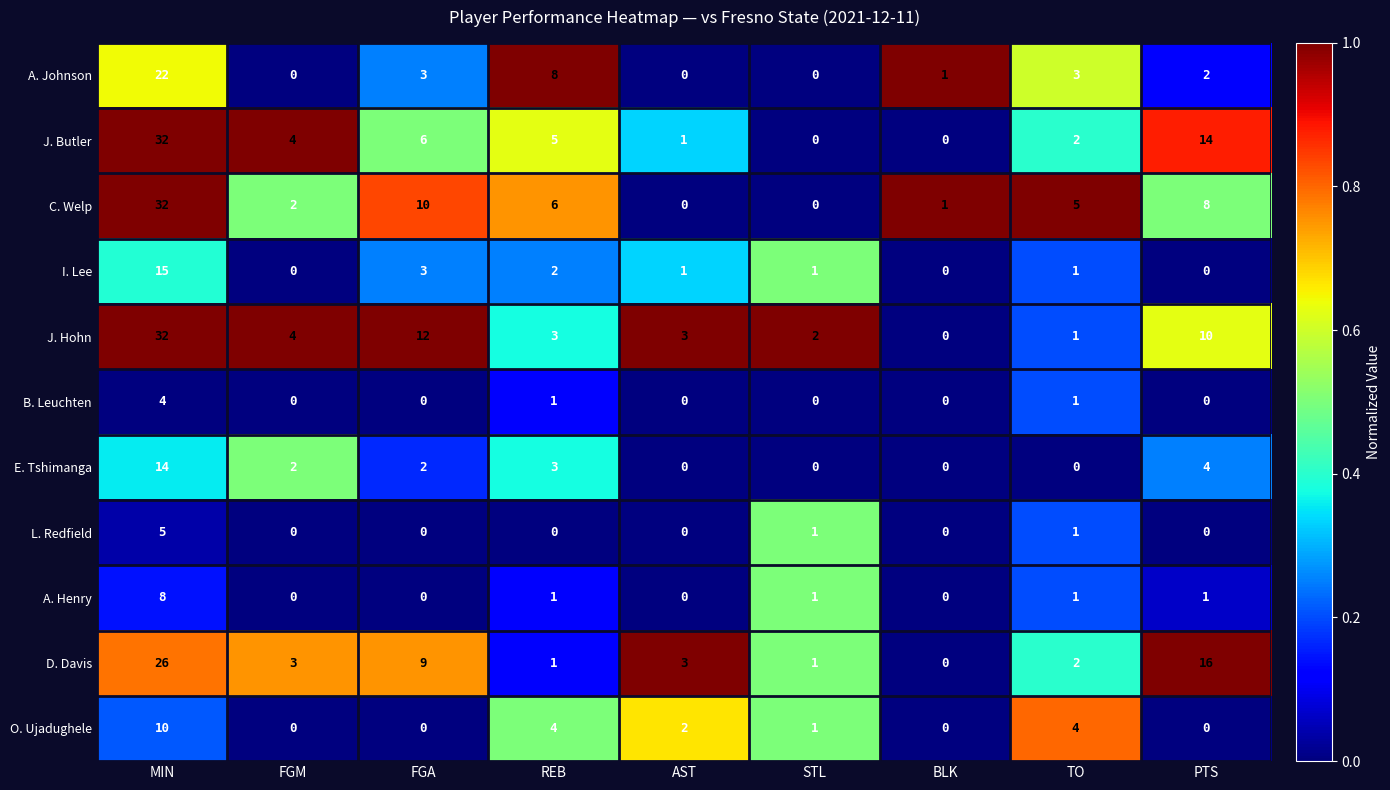

What is the spread (max minus min) of values at FGM?

4